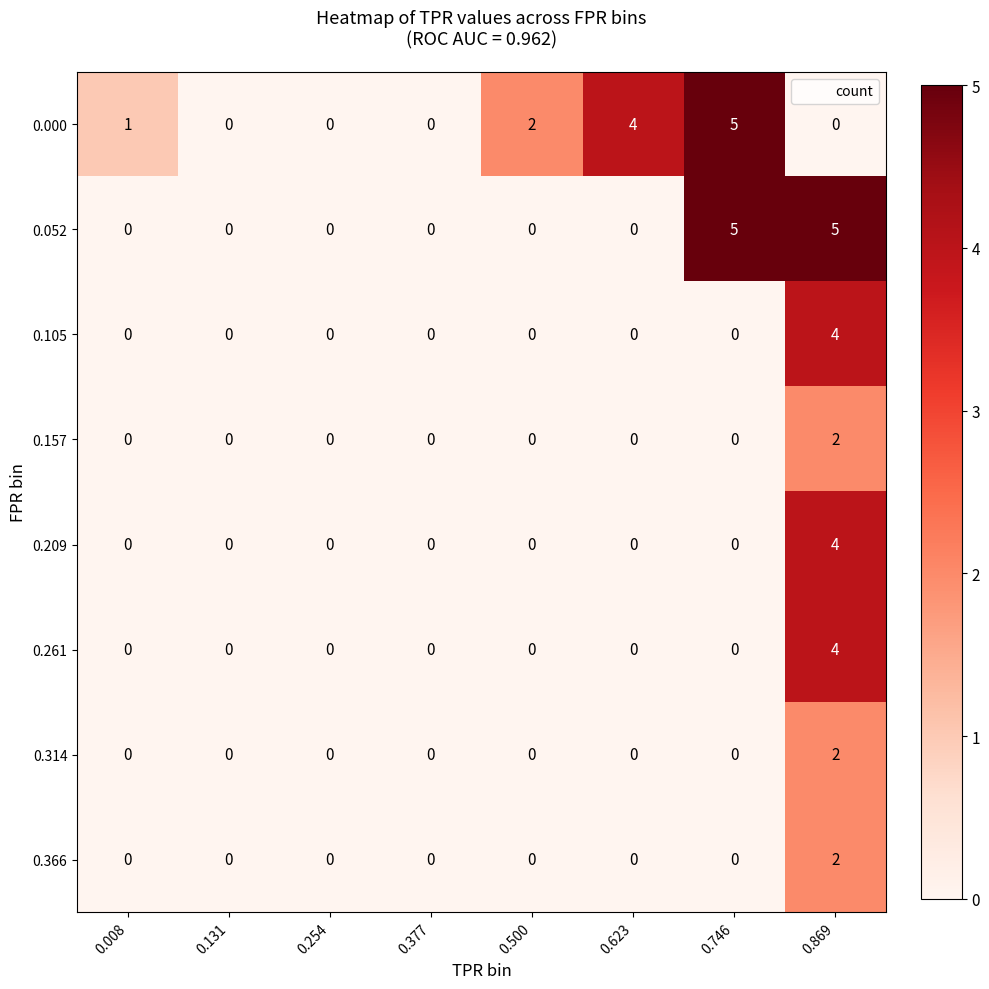

What is the difference between the 0.209 values at 0.500 and 0.869?

4